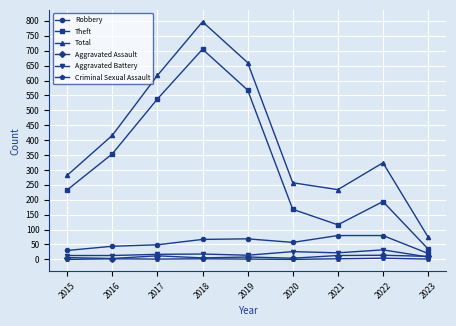

What value does the Robbery series have at 2019?

69